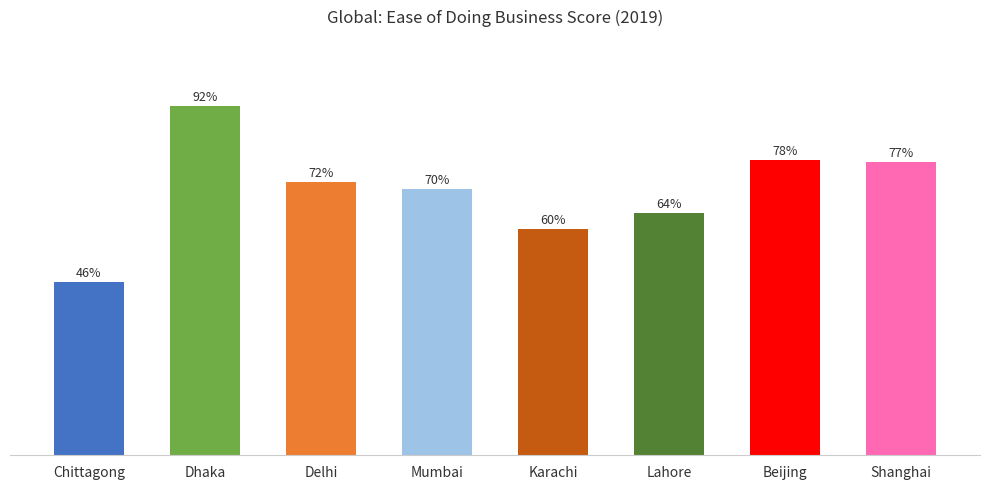

At which category does the chart reach its minimum across all series?

Chittagong